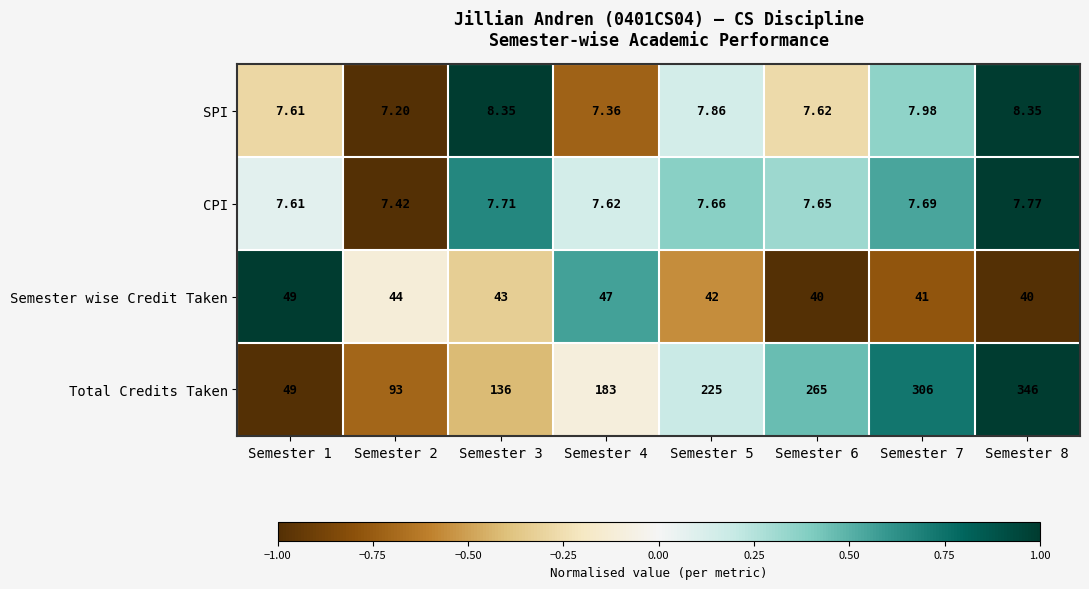

List the series in order of their peak value, highest first.

Total Credits Taken, Semester wise Credit Taken, SPI, CPI